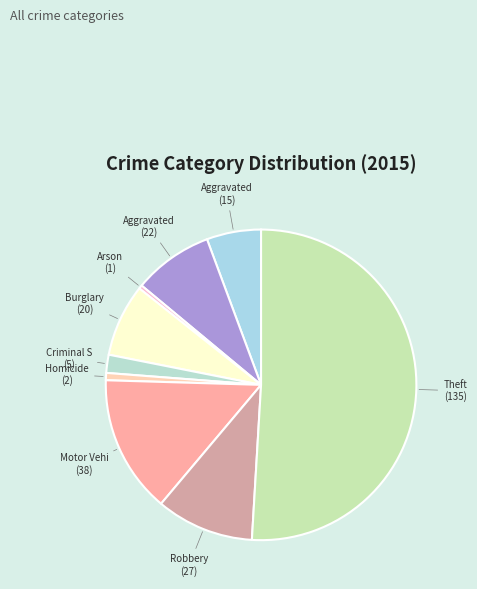

Which category has the smallest portion of the pie?

Arson